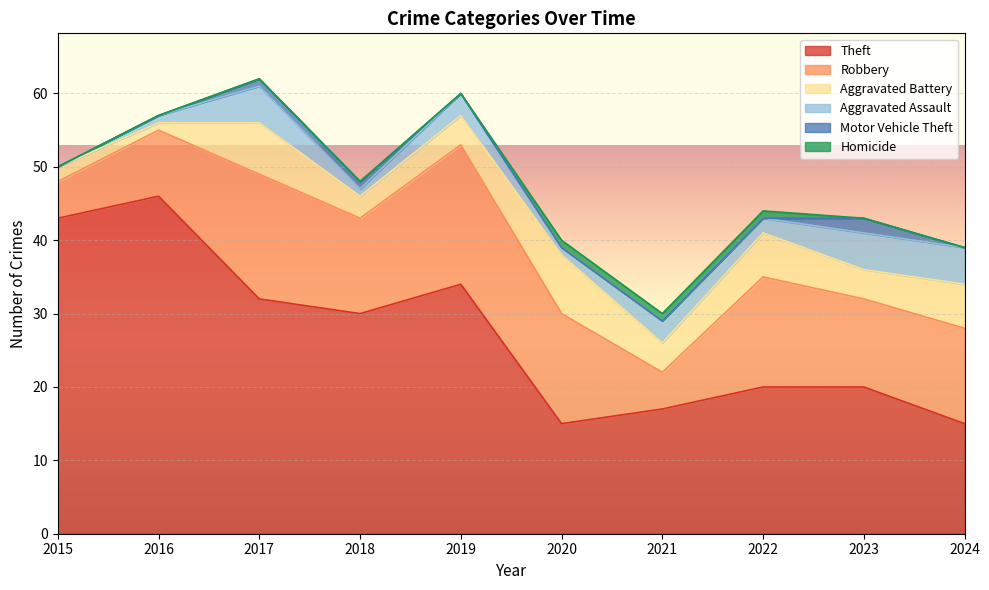

At which category does Aggravated Assault reach its first local peak?

2017